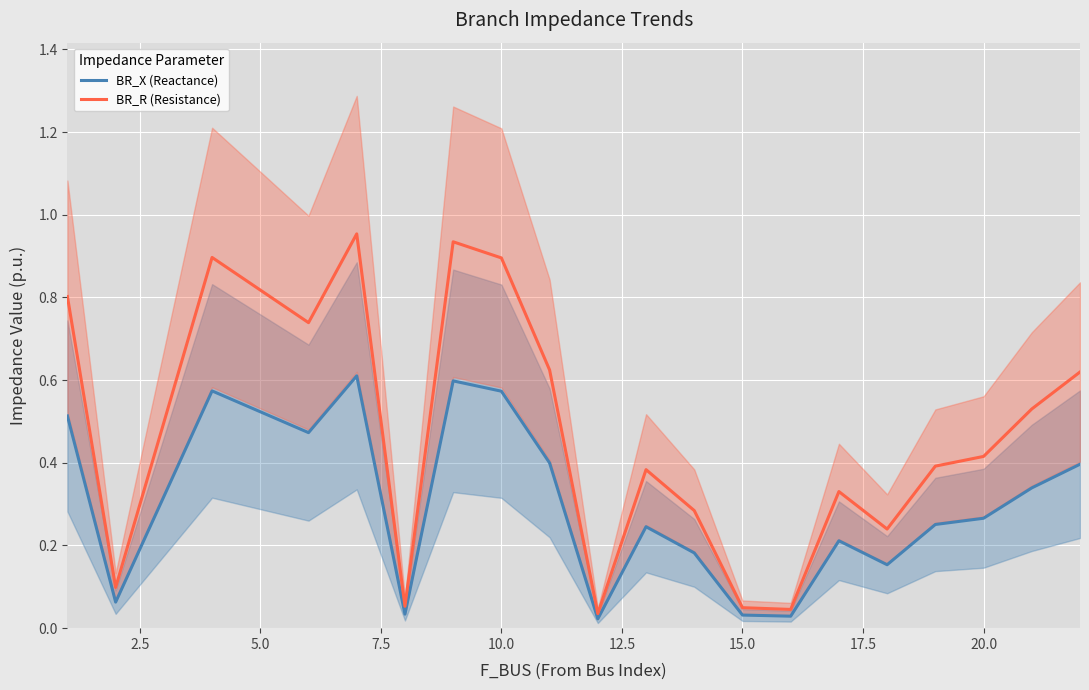

The BR_R (Resistance) series shows 0.3 at 20.0. True or false?

False